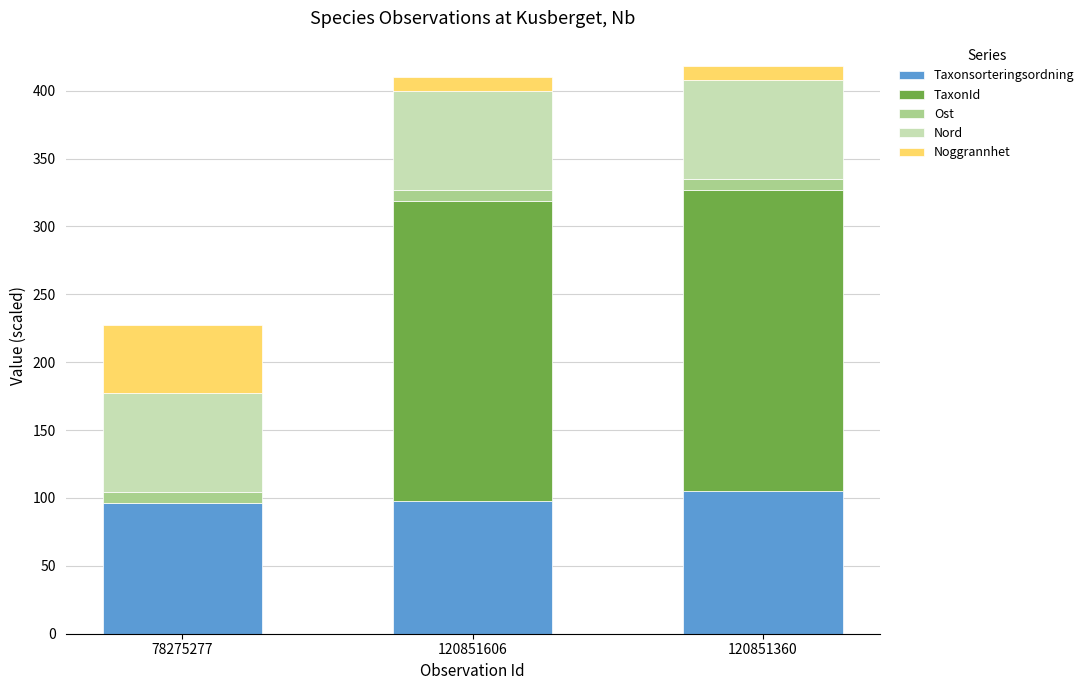

Is it true that Taxonsorteringsordning equals 61.2 at 120851606?

False